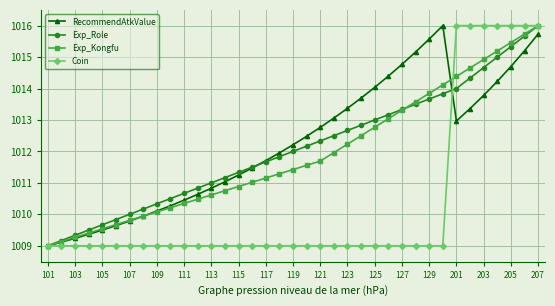

What is the value of the Exp_Kongfu point at the 25th from the left?

1012.8